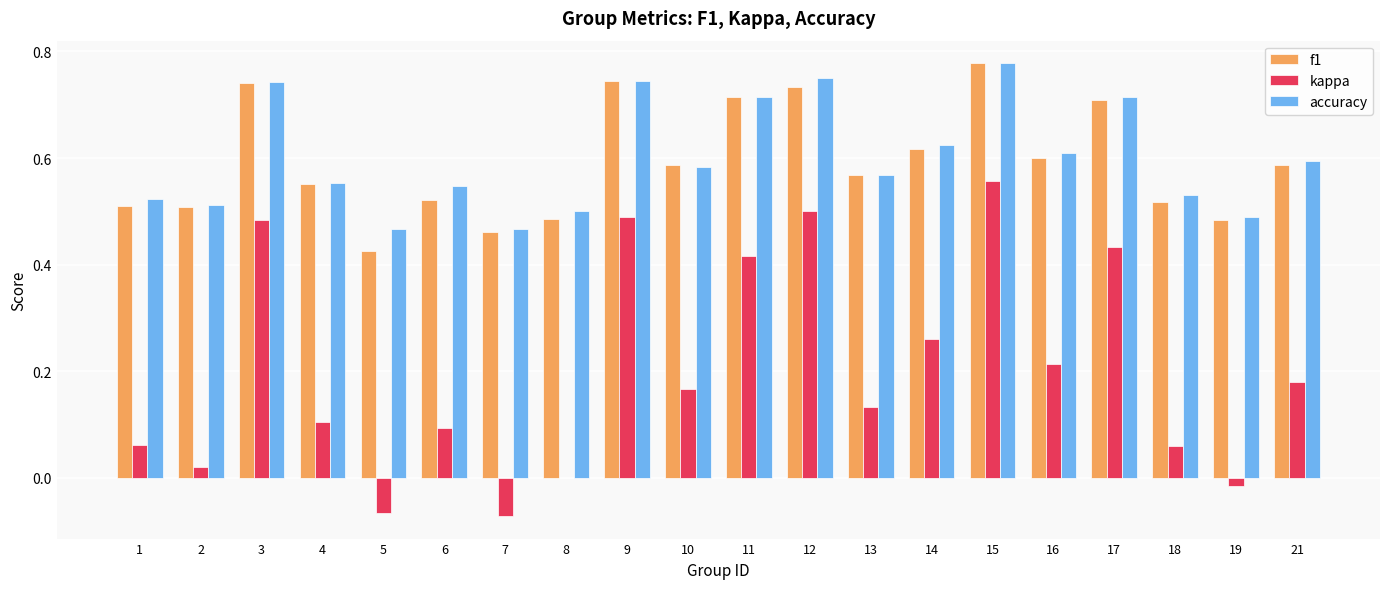

Are the bars horizontal?

No